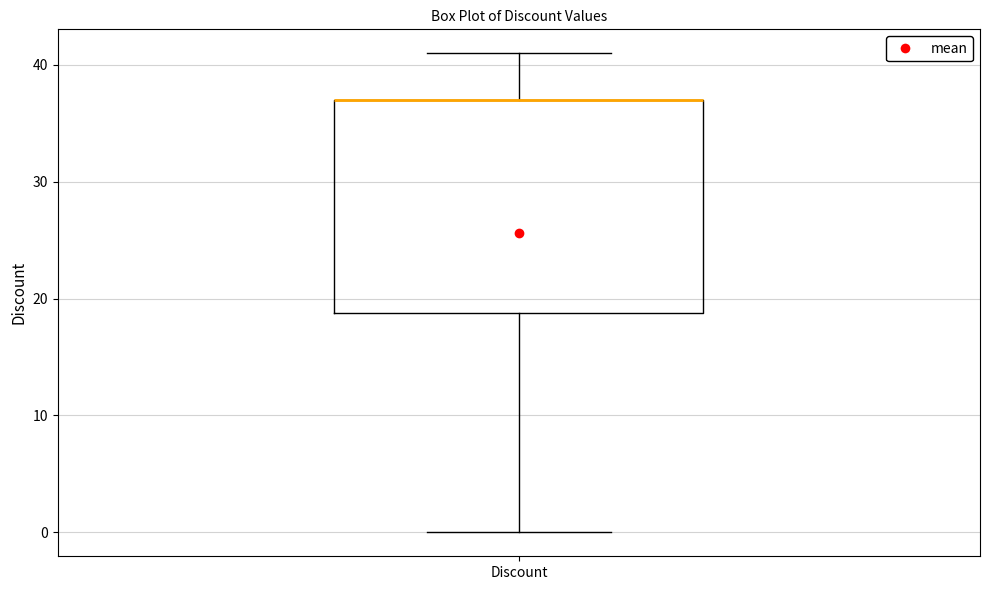

Transcribe this box plot: give where the median line is, the range the box spans, and where the two whiskers end, as read against the y-axis. The values are not printed on the chart, so give them approximately, as read against the axis.

median 37 (drawn on the box's upper edge), box 19 to 37, whiskers 0 to 41